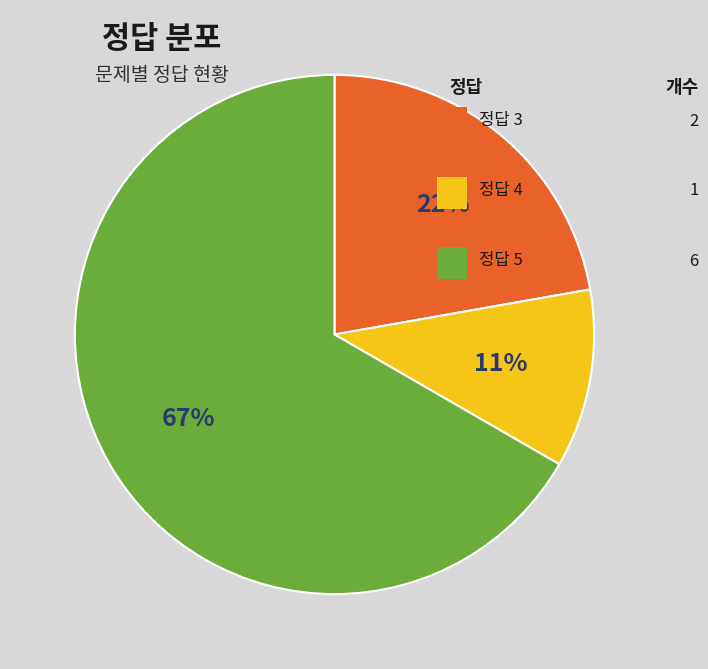

How many slices are in this pie chart?

3